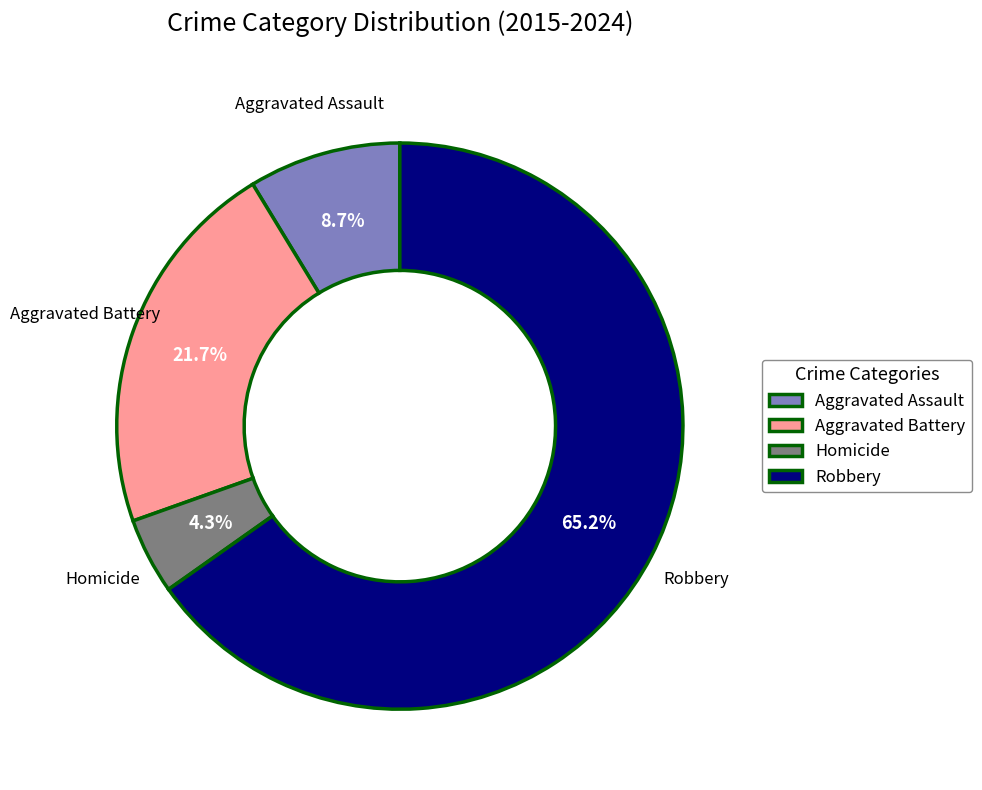

To the nearest percent, what percentage of the pie is Aggravated Assault?

9%